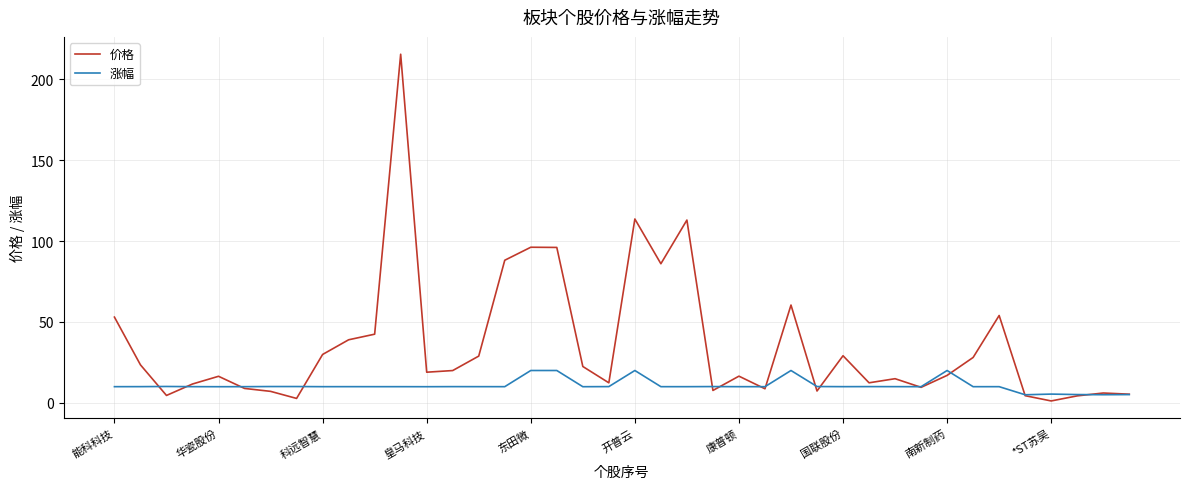

Does the chart have visible grid lines?

Yes